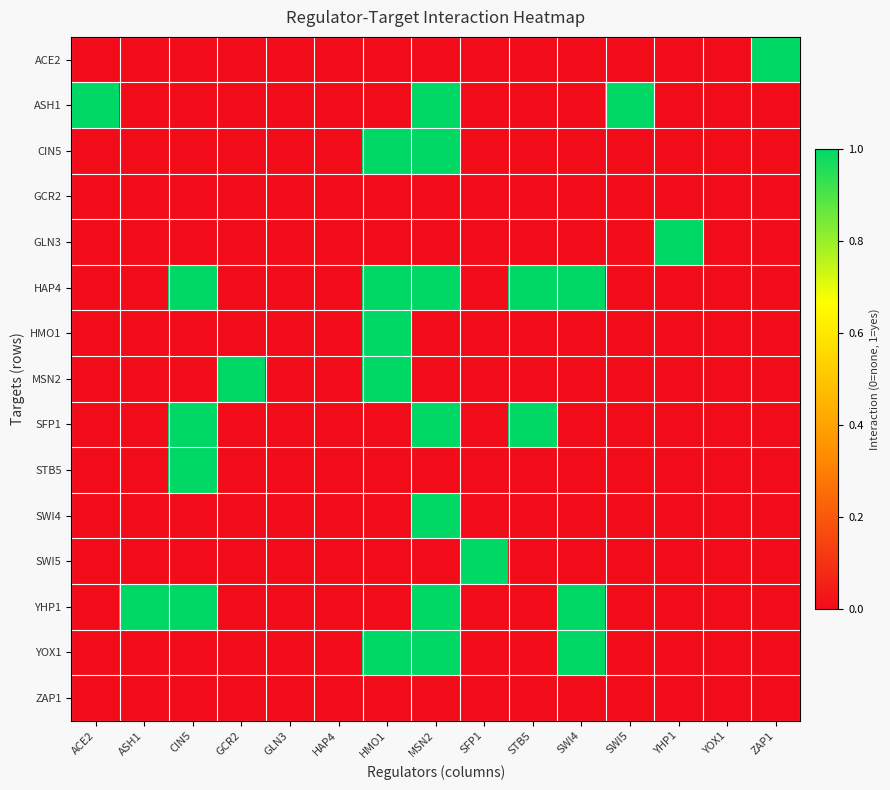

Between ACE2 and HAP4, which is larger?

ACE2